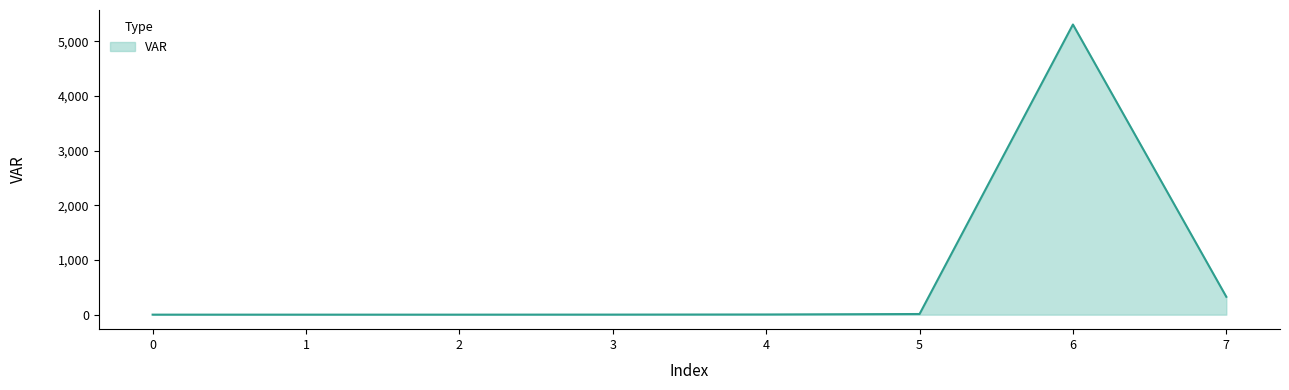

The value at 7 is 326.3. True or false?

True